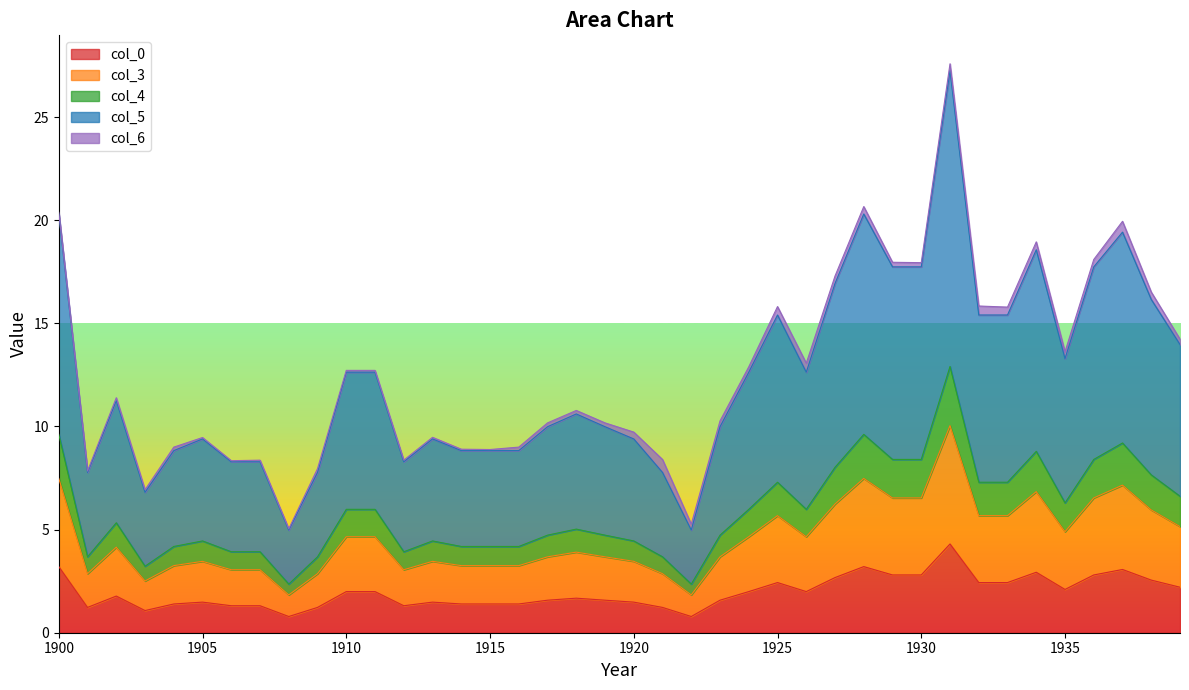

Which series has the largest range (max minus min)?

5